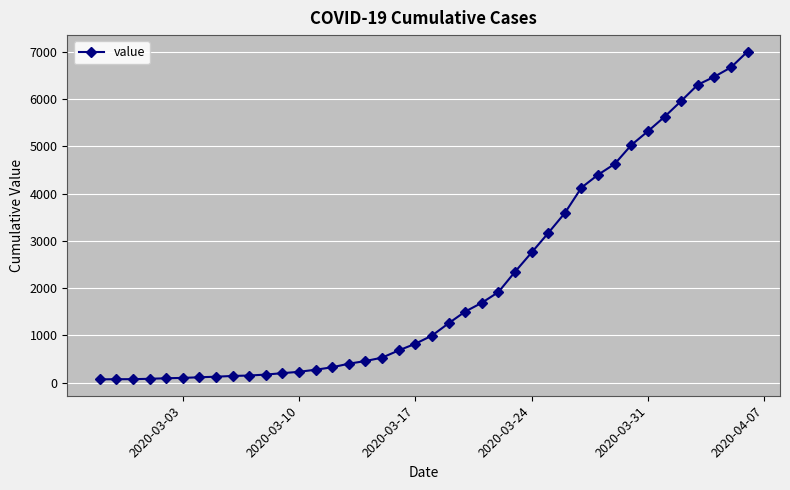

What is the maximum value shown in the chart?

7011